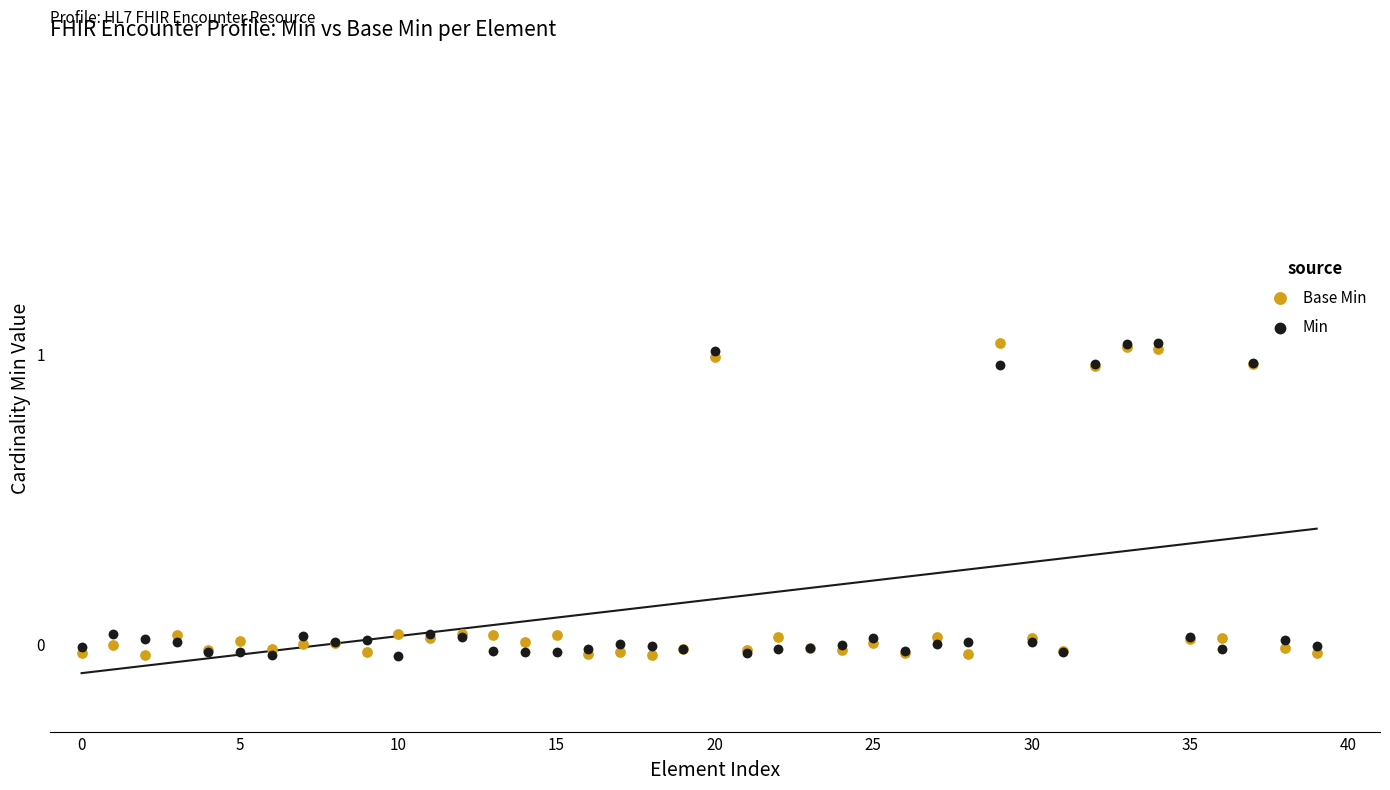

Which series contains the lowest Y value?

Min